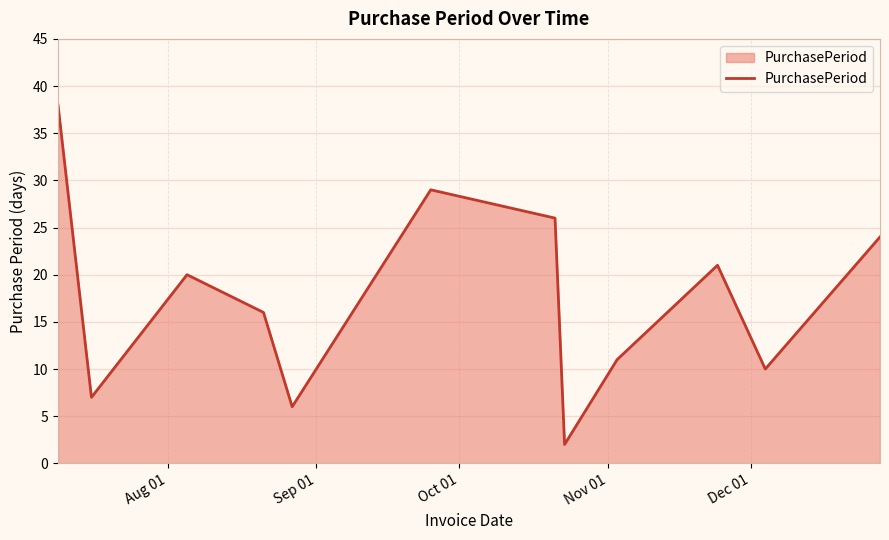

What is the maximum value shown in the chart?

38